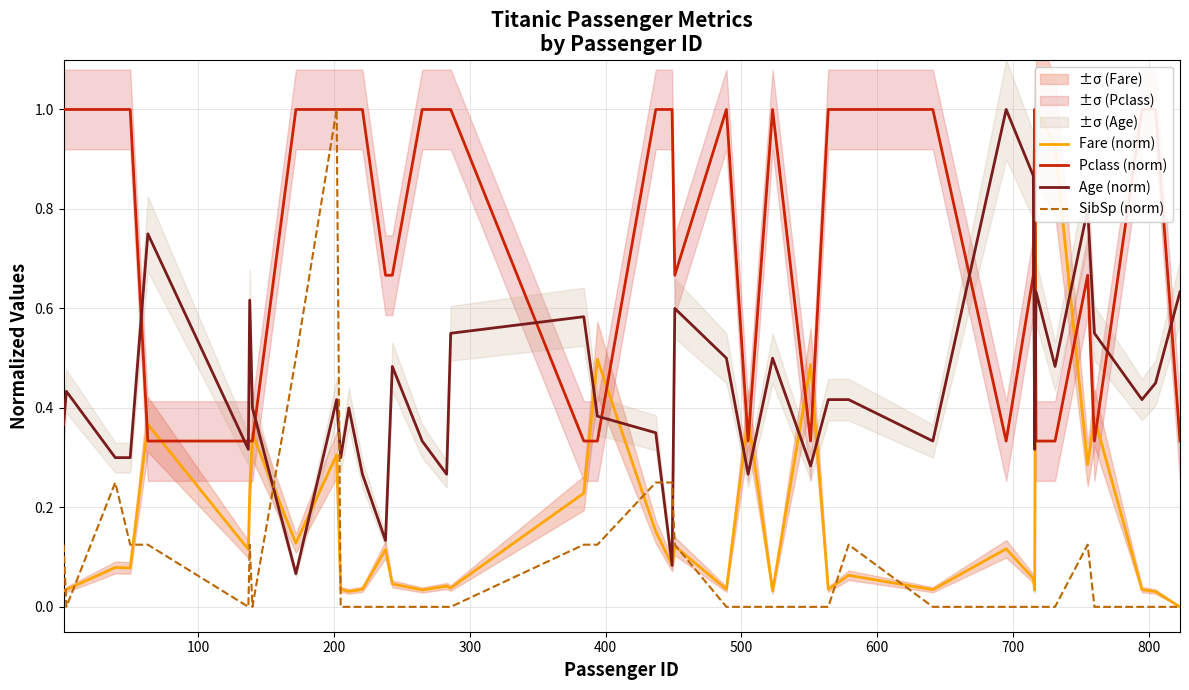

What is the maximum value for Age (norm)?

1.0